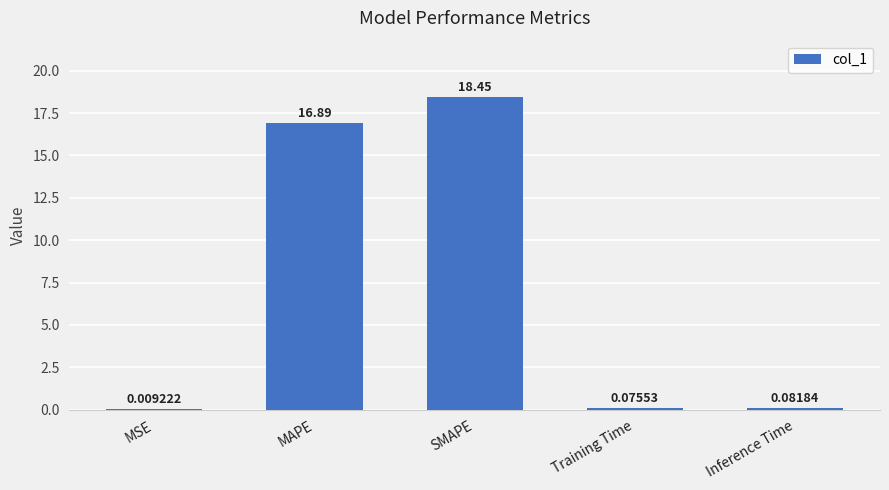

What is the change in value from MAPE to Inference Time?

-16.8